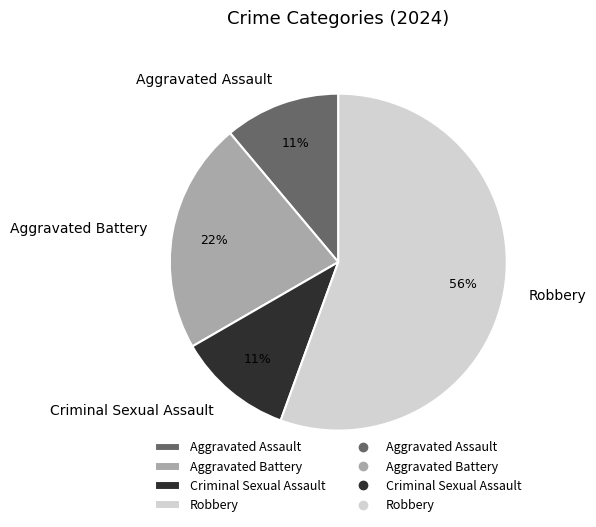

Do Aggravated Battery and Robbery together represent more than half of the pie?

Yes